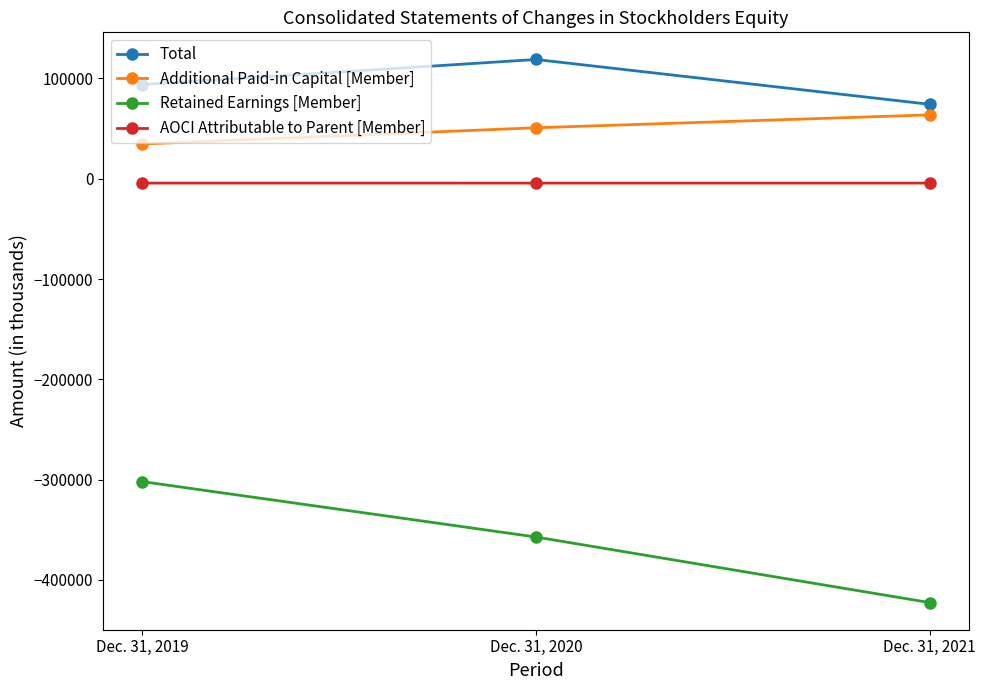

Which label corresponds to the largest value in the chart?

Dec. 31, 2020